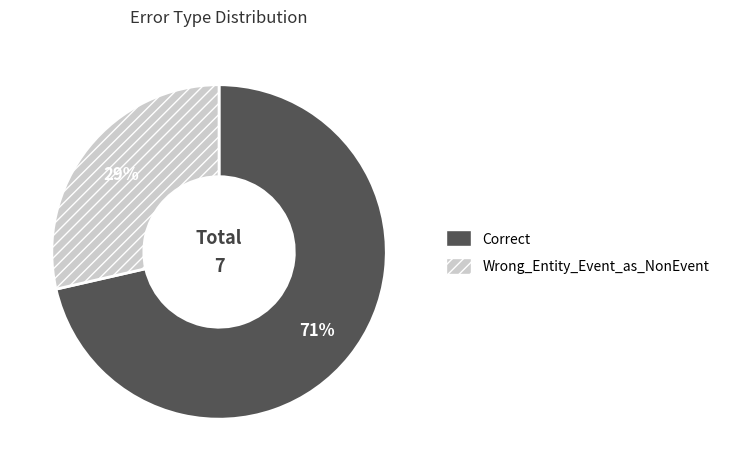

Do Wrong_Entity_Event_as_NonEvent and Correct together represent more than half of the pie?

Yes